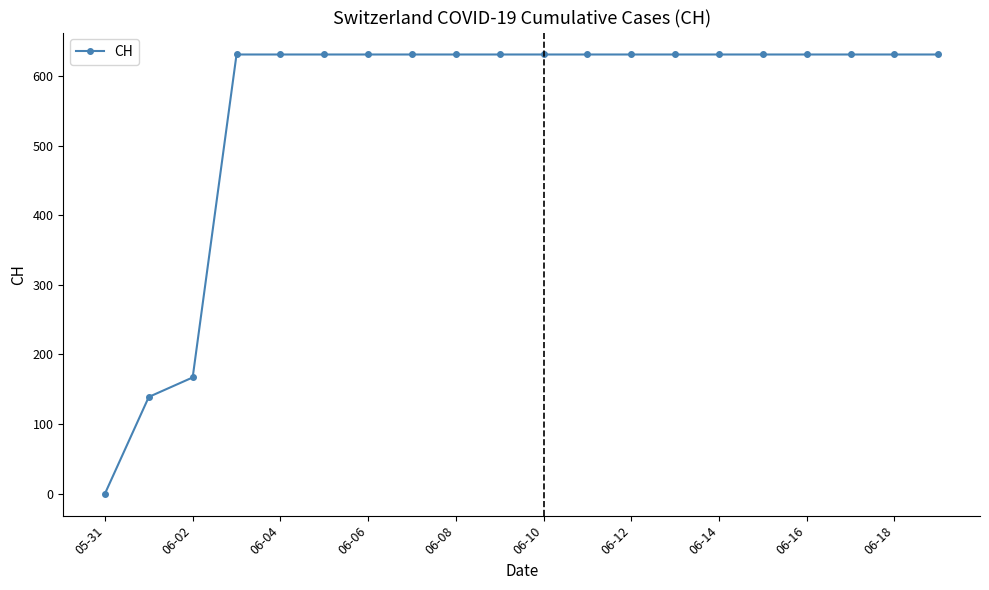

What is the difference between the maximum and minimum values?

631